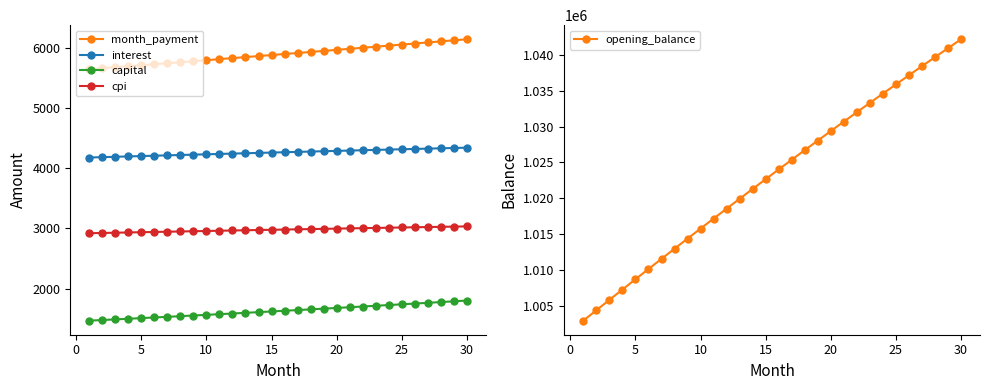

What is the minimum value for cpi?

2920.9